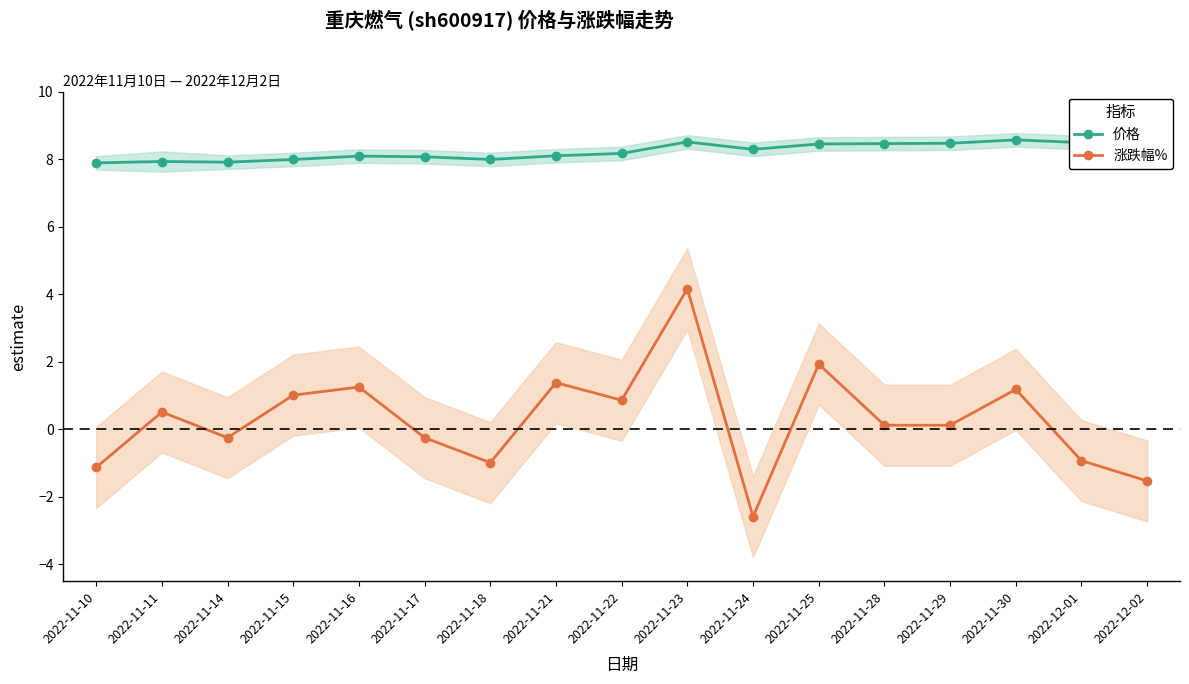

How many interior local valleys does the 价格 series have?

3